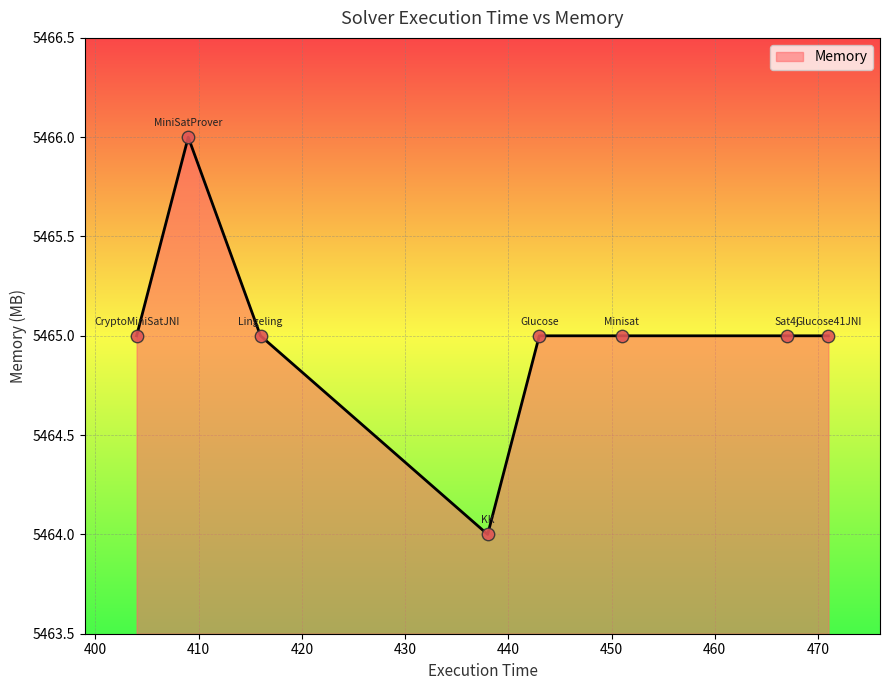

What is the sum of all values?

43720